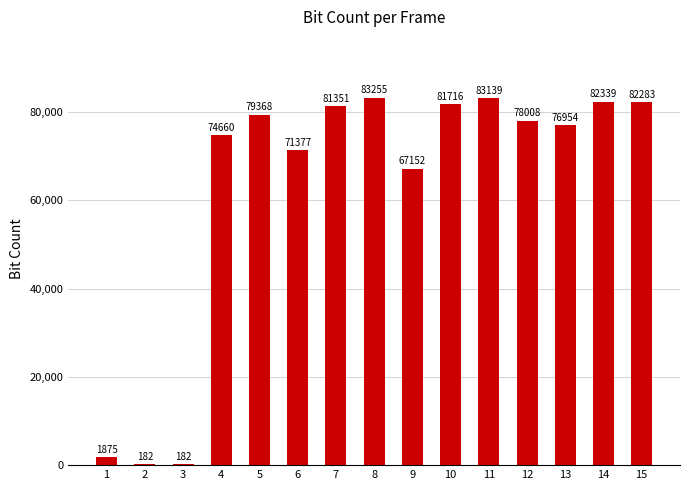

What is the sum of all values?

943841